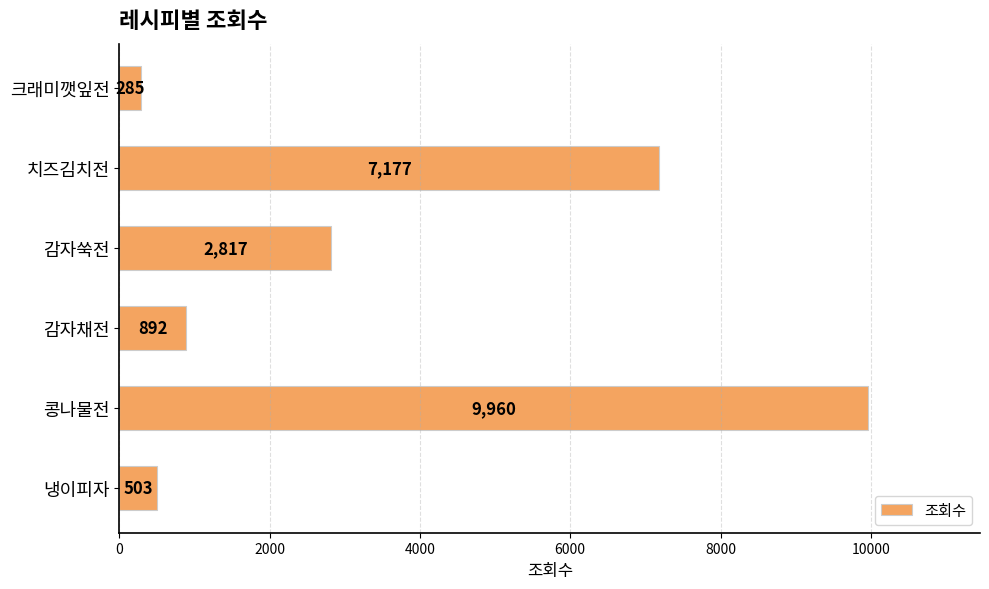

What is the change in value from 감자쑥전 to 치즈김치전?

+4360